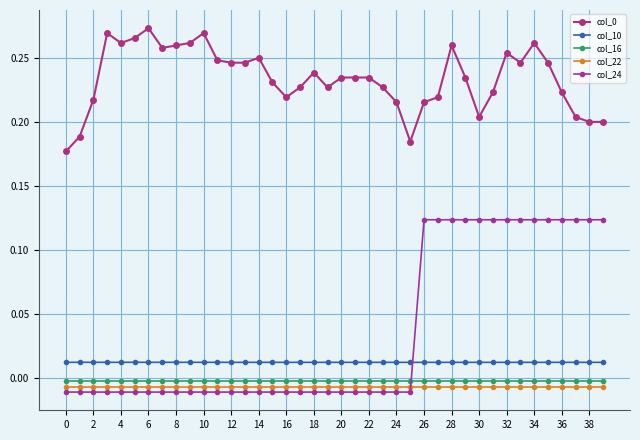

Reading right to left, what are all the values shown in this chart?

col_0: 0.2	0.2	0.2	0.2	0.2	0.3	0.2	0.3	0.2	0.2	0.2	0.3	0.2	0.2	0.2	0.2	0.2	0.2	0.2	0.2	0.2	0.2	0.2	0.2	0.2	0.2	0.2	0.2	0.2	0.3	0.3	0.3	0.3	0.3	0.3	0.3	0.3	0.2	0.2	0.2
col_10: 0.0	0.0	0.0	0.0	0.0	0.0	0.0	0.0	0.0	0.0	0.0	0.0	0.0	0.0	0.0	0.0	0.0	0.0	0.0	0.0	0.0	0.0	0.0	0.0	0.0	0.0	0.0	0.0	0.0	0.0	0.0	0.0	0.0	0.0	0.0	0.0	0.0	0.0	0.0	0.0
col_16: -0.0	-0.0	-0.0	-0.0	-0.0	-0.0	-0.0	-0.0	-0.0	-0.0	-0.0	-0.0	-0.0	-0.0	-0.0	-0.0	-0.0	-0.0	-0.0	-0.0	-0.0	-0.0	-0.0	-0.0	-0.0	-0.0	-0.0	-0.0	-0.0	-0.0	-0.0	-0.0	-0.0	-0.0	-0.0	-0.0	-0.0	-0.0	-0.0	-0.0
col_22: -0.0	-0.0	-0.0	-0.0	-0.0	-0.0	-0.0	-0.0	-0.0	-0.0	-0.0	-0.0	-0.0	-0.0	-0.0	-0.0	-0.0	-0.0	-0.0	-0.0	-0.0	-0.0	-0.0	-0.0	-0.0	-0.0	-0.0	-0.0	-0.0	-0.0	-0.0	-0.0	-0.0	-0.0	-0.0	-0.0	-0.0	-0.0	-0.0	-0.0
col_24: 0.1	0.1	0.1	0.1	0.1	0.1	0.1	0.1	0.1	0.1	0.1	0.1	0.1	0.1	-0.0	-0.0	-0.0	-0.0	-0.0	-0.0	-0.0	-0.0	-0.0	-0.0	-0.0	-0.0	-0.0	-0.0	-0.0	-0.0	-0.0	-0.0	-0.0	-0.0	-0.0	-0.0	-0.0	-0.0	-0.0	-0.0